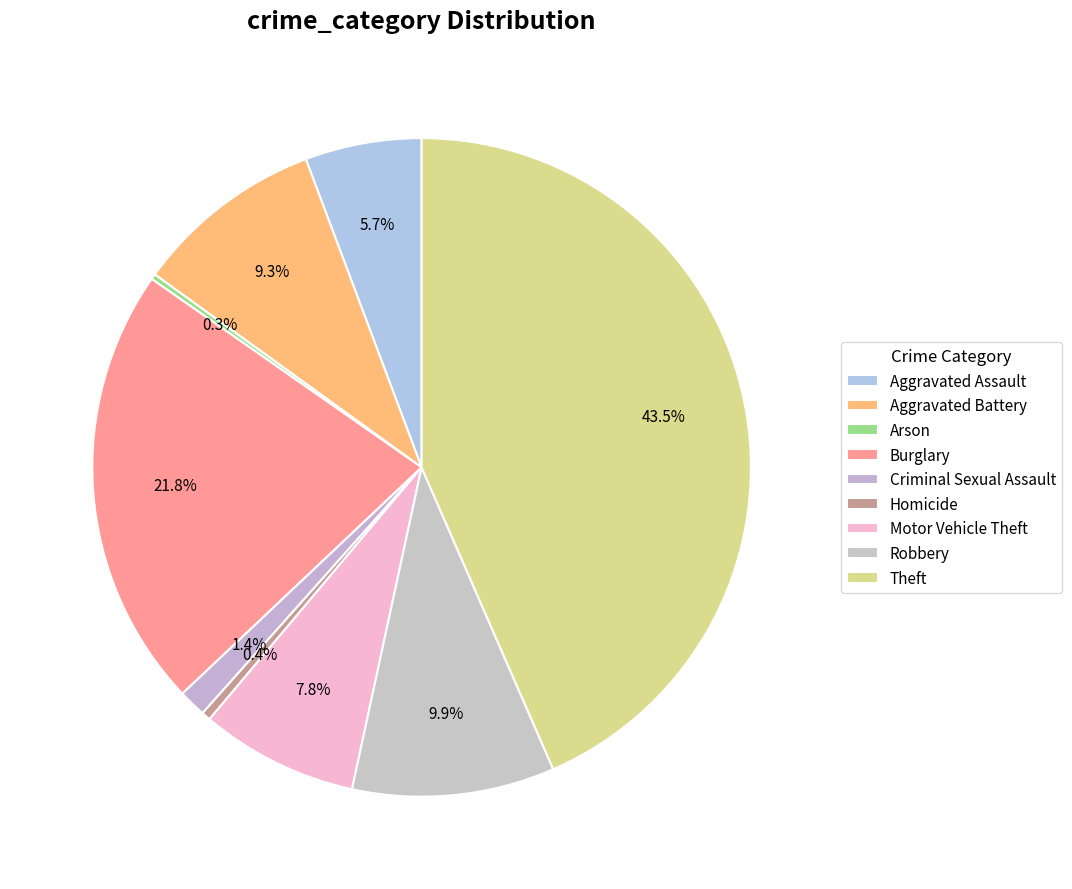

To the nearest percent, what is the average slice percentage?

11%